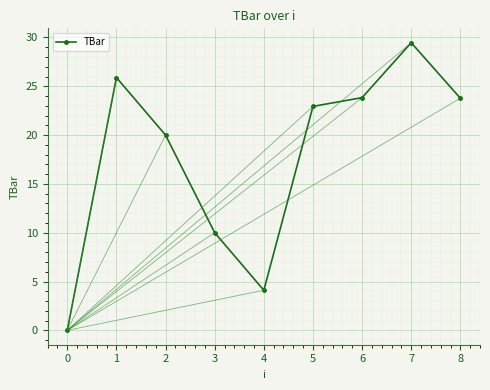

Reading right to left, what are all the values shown in this chart?

23.8	29.5	23.8	22.9	4.1	10.0	20.0	25.9	0.0